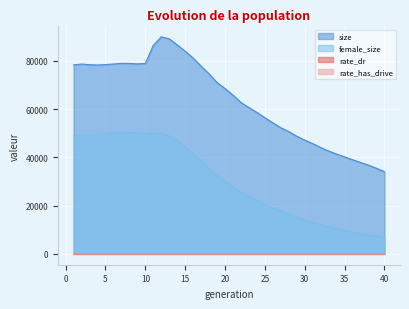

What is the sum of all rate_dr values?

9.2